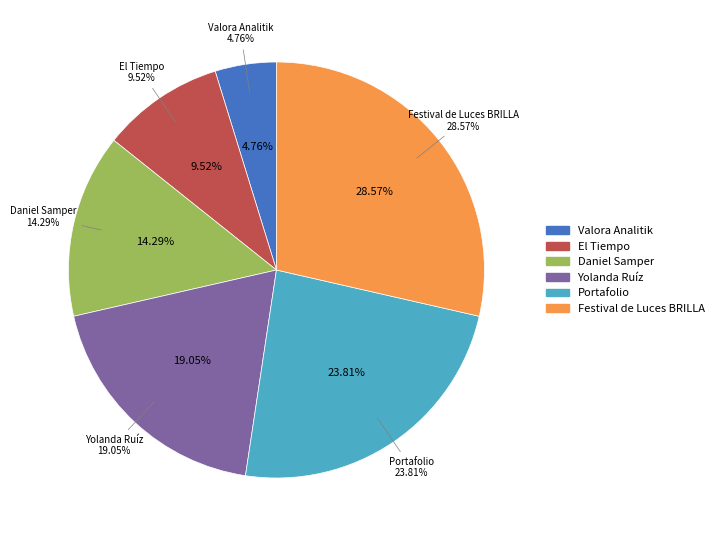

To the nearest percent, what is the combined percentage of Festival de Luces BRILLA and El Tiempo?

38%